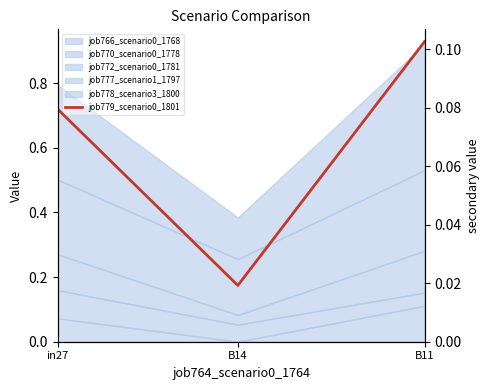

What is the sum of all values?

0.2